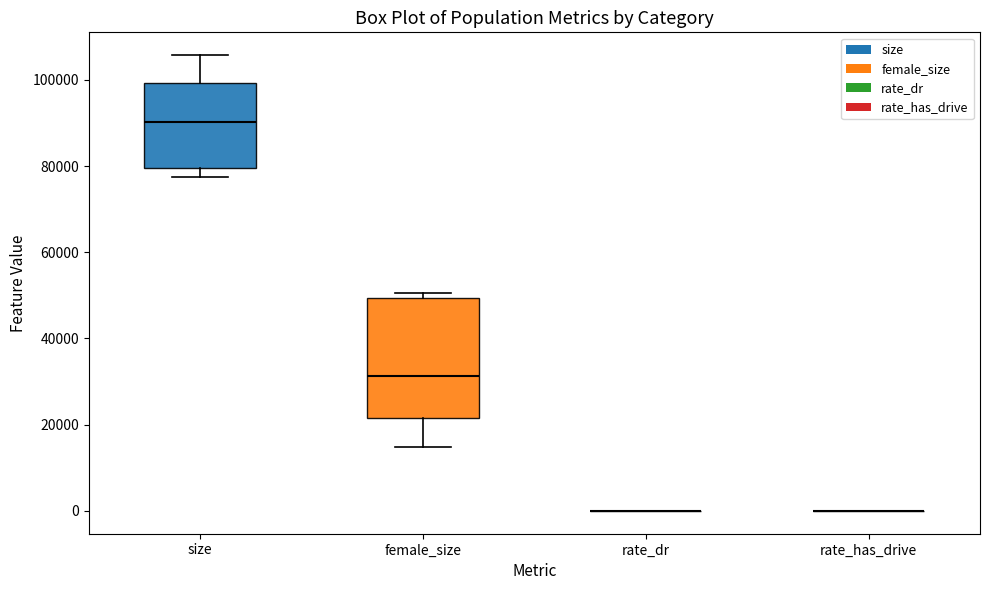

Which box is the tallest, from its lower edge to its upper edge?

female_size